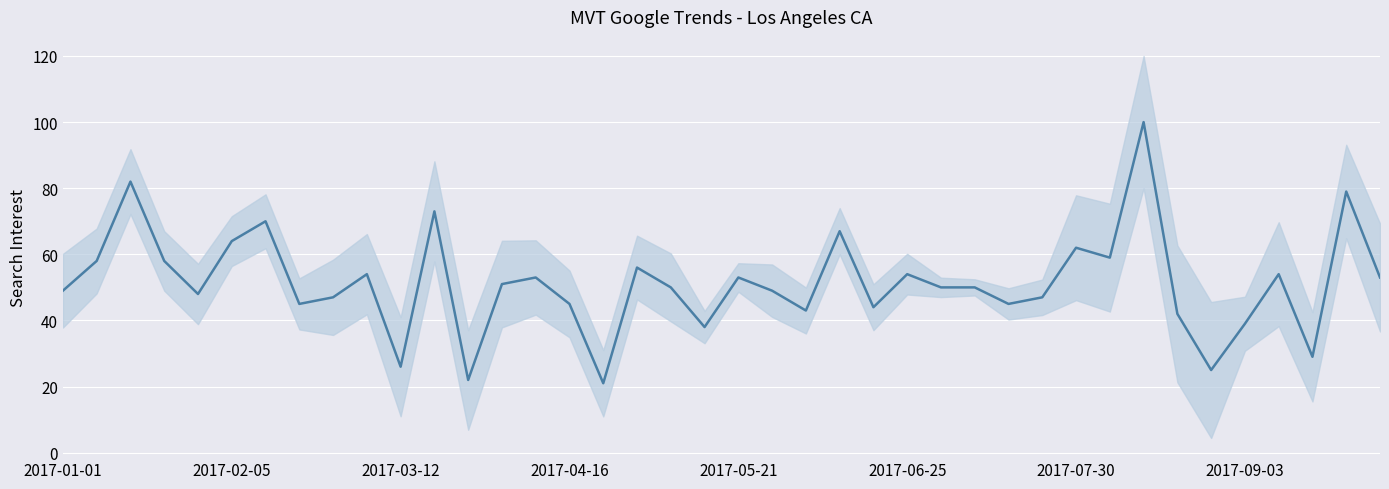

What is the sum of the values at 21 and 38?

128